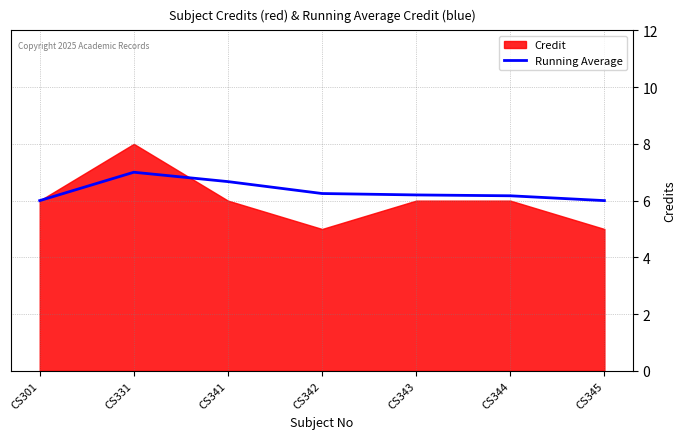

What is the sum of all values?

44.3